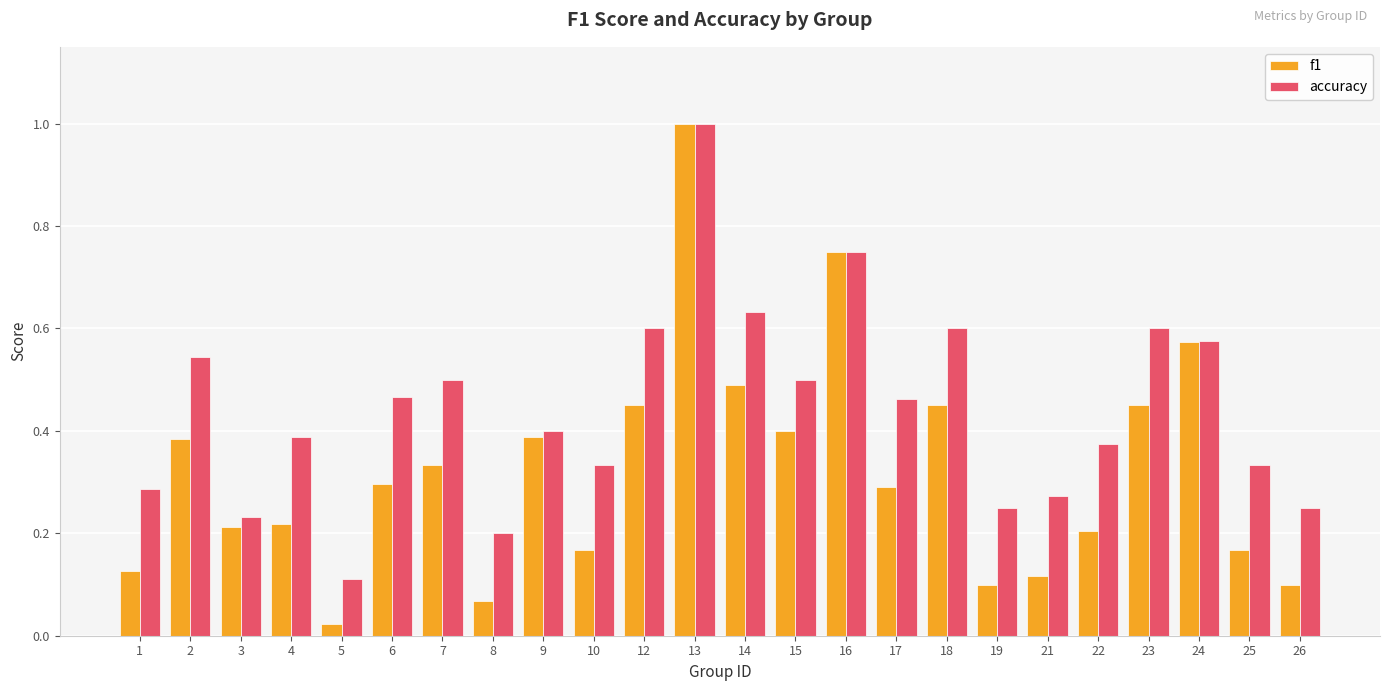

Rank the series by their average value, from highest to lowest.

accuracy, f1